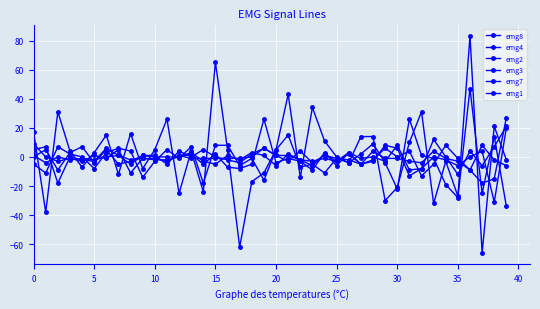

How many data points in emg4 are less than 4?

20